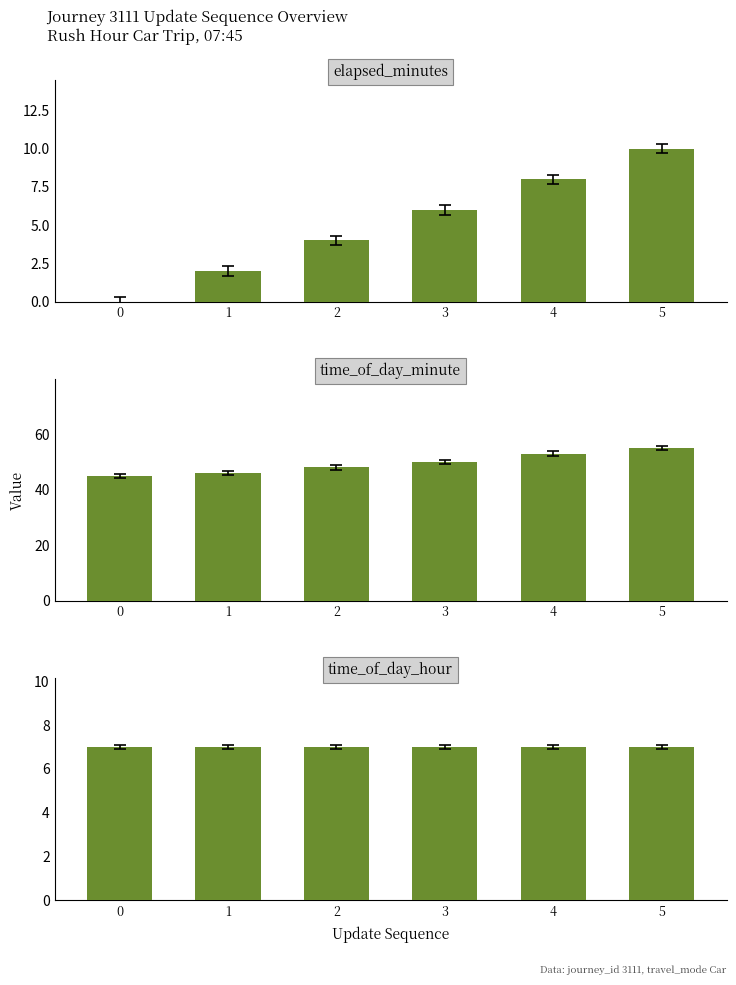

Is the value of elapsed_minutes at 5 greater than the value of time_of_day_minute at 5?

No